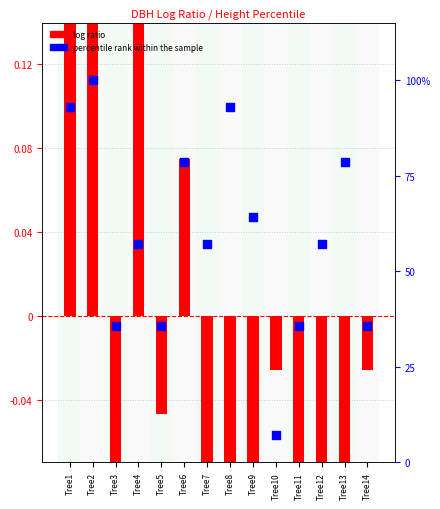

Which series reaches the maximum Y coordinate?

percentile rank within the sample